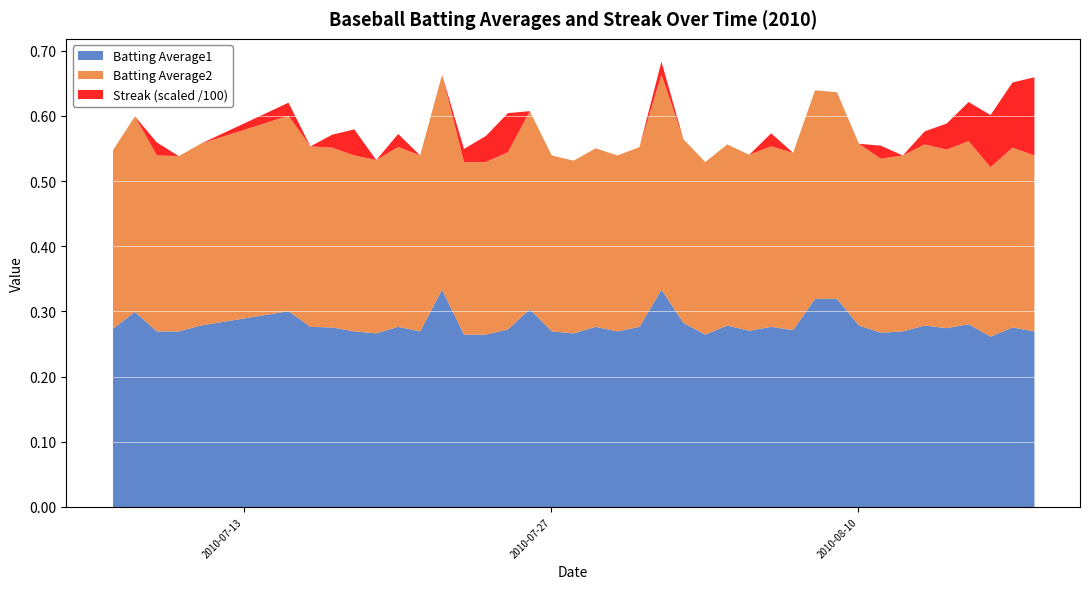

List the labels in order of Streak value, largest first.

2010-08-18, 2010-08-17, 2010-08-16, 2010-07-25, 2010-08-15, 2010-07-18, 2010-07-24, 2010-08-14, 2010-07-09, 2010-07-15, 2010-07-17, 2010-07-20, 2010-07-23, 2010-08-01, 2010-08-06, 2010-08-11, 2010-08-13, 2010-07-07, 2010-07-08, 2010-07-10, 2010-07-11, 2010-07-16, 2010-07-19, 2010-07-21, 2010-07-22, 2010-07-26, 2010-07-27, 2010-07-28, 2010-07-29, 2010-07-30, 2010-07-31, 2010-08-02, 2010-08-03, 2010-08-04, 2010-08-05, 2010-08-07, 2010-08-08, 2010-08-09, 2010-08-10, 2010-08-12